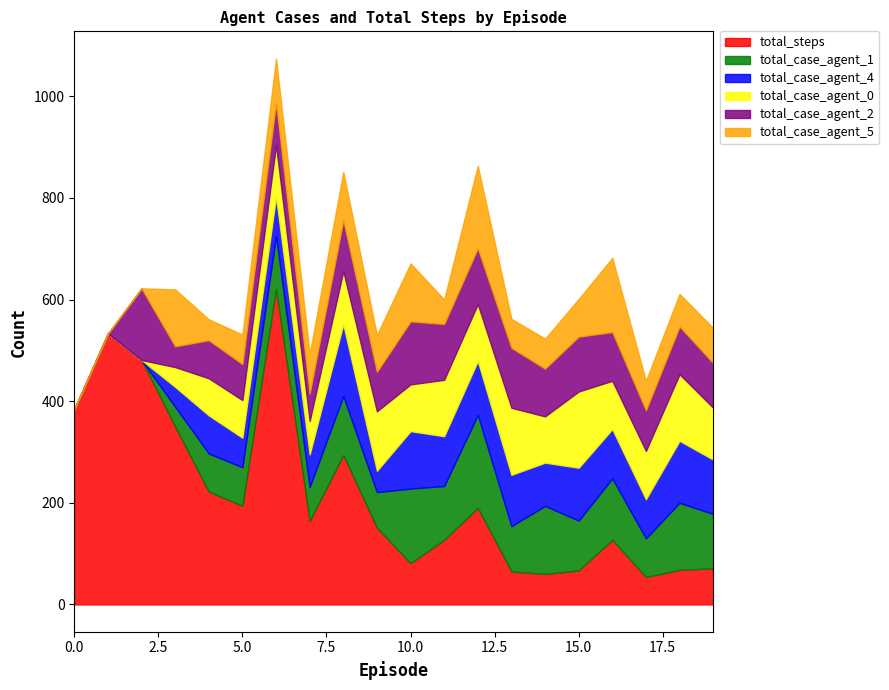

How many times do total_case_agent_2 and total_case_agent_0 cross each other?

7